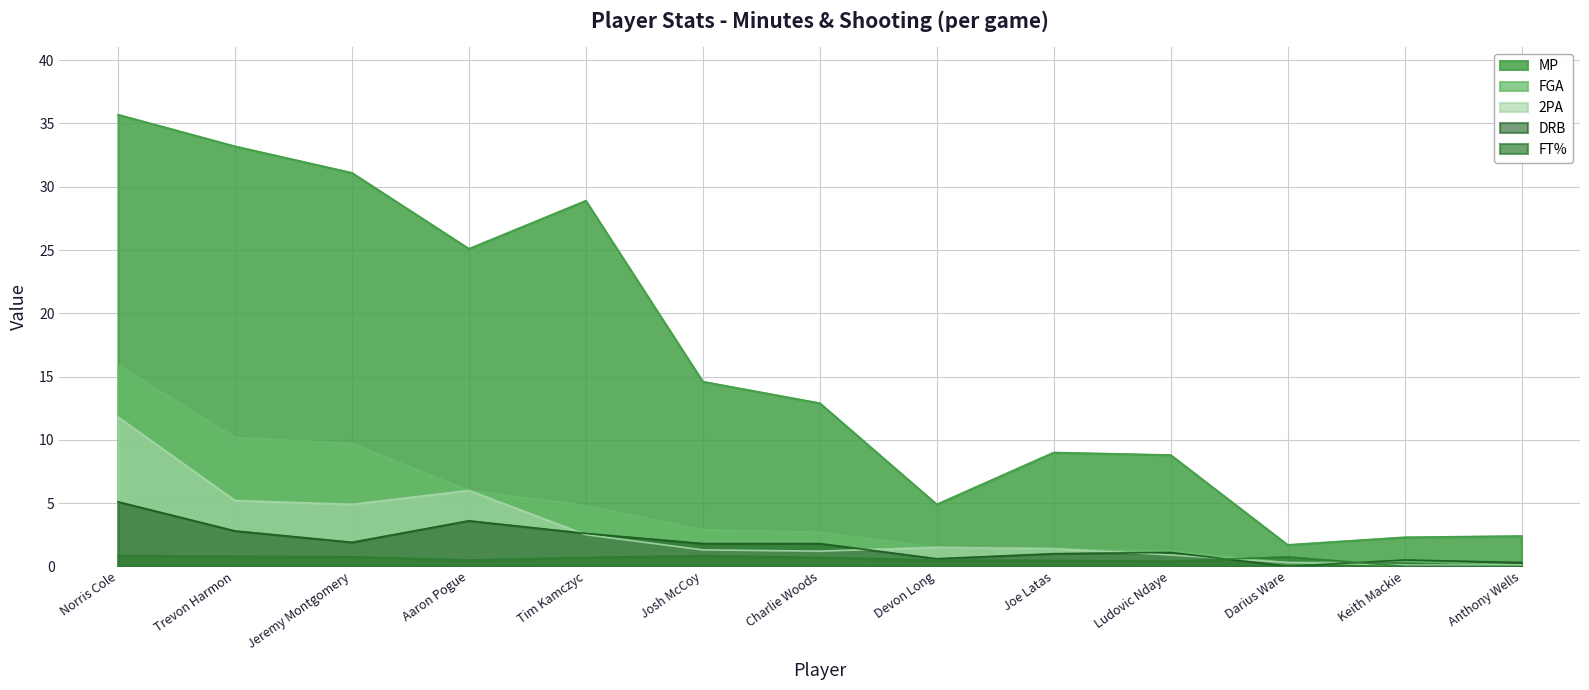

What is the highest value of the FT% series?

0.9